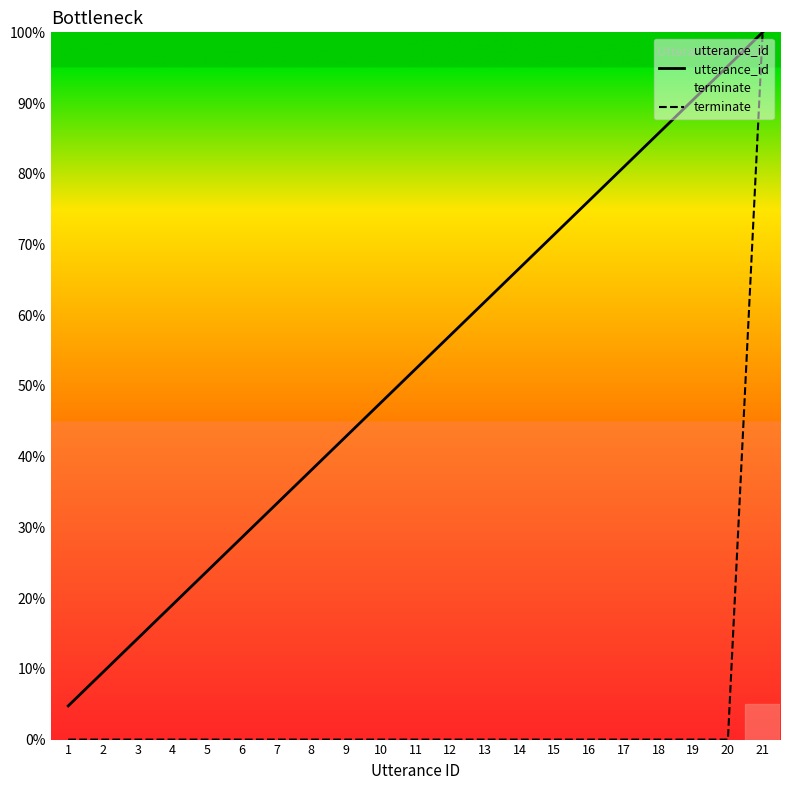

What is the difference between the second highest and second lowest values in the utterance_id series?

85.7